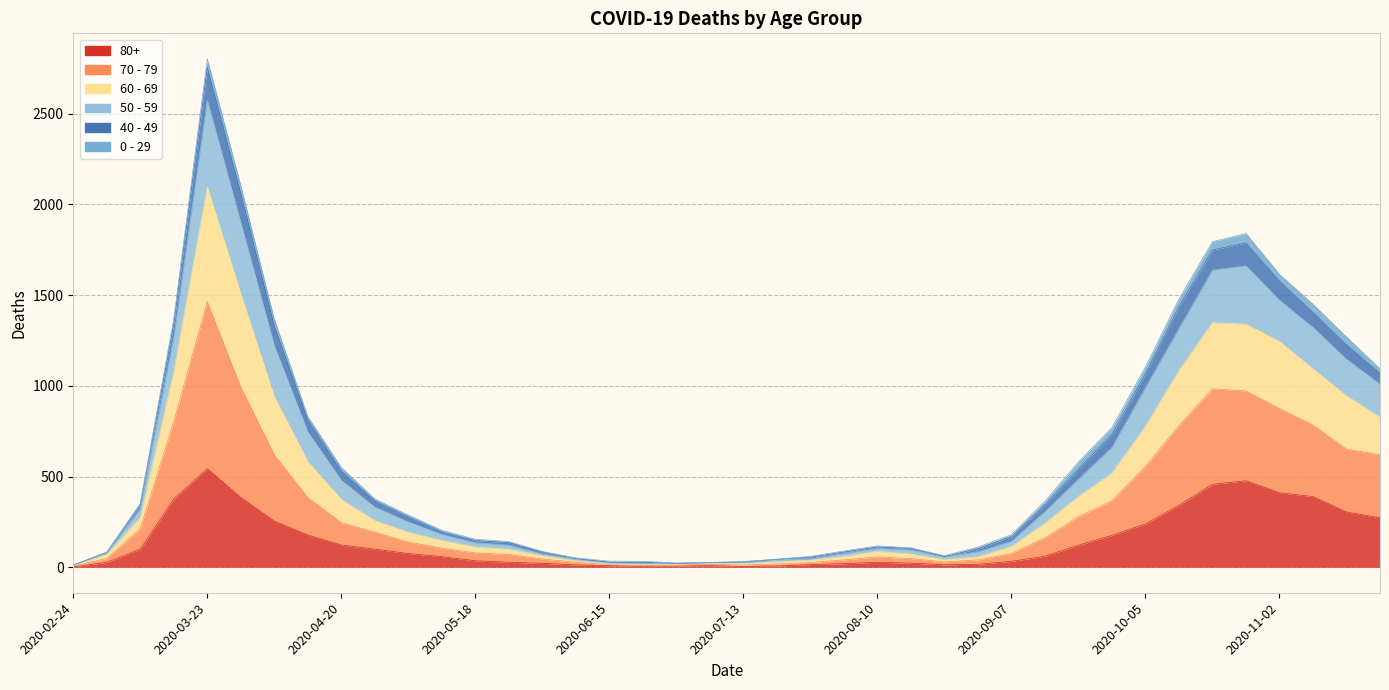

How many values in the 80+ series are below 61?

20